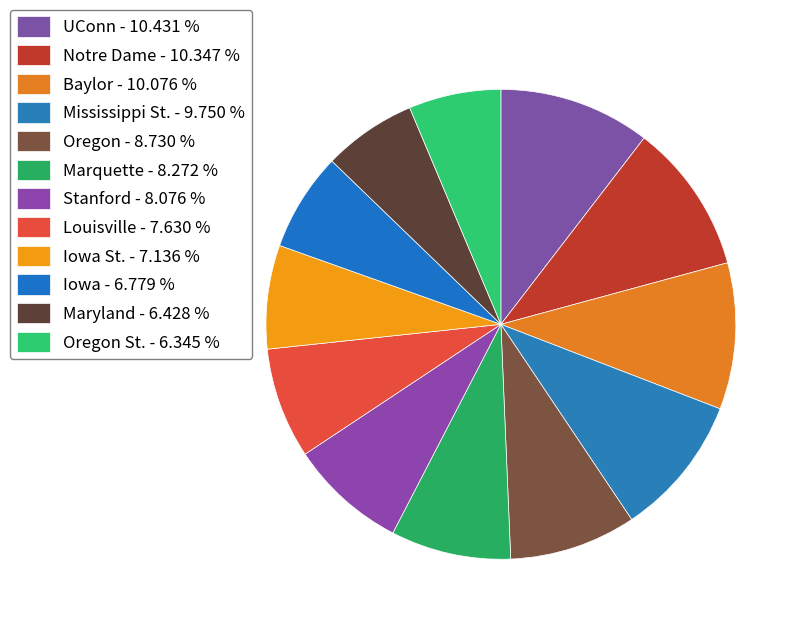

How many slices are in this pie chart?

12